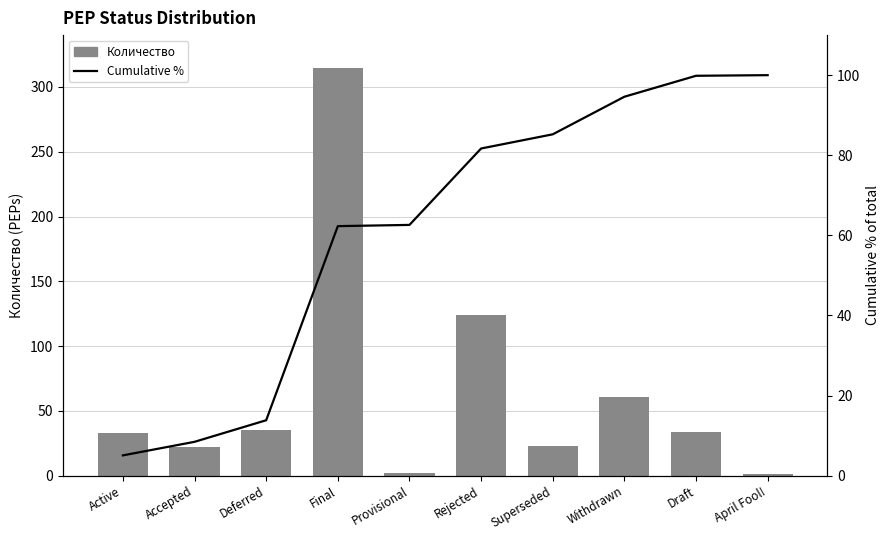

What is the value of the Количество bar at the 8th from the left?

61.0